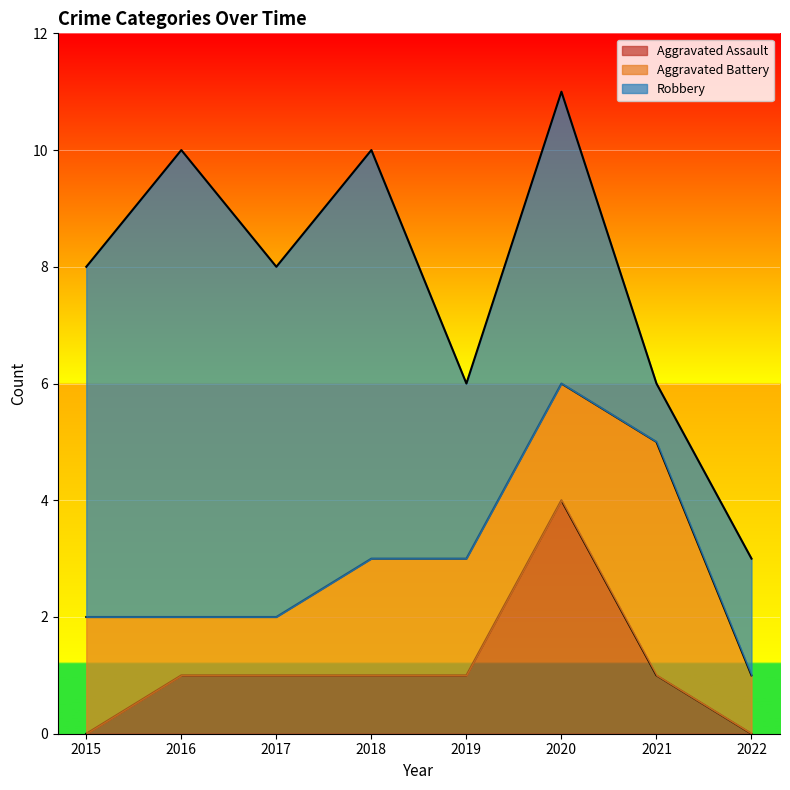

Where does the Robbery series first go above 6?

2016